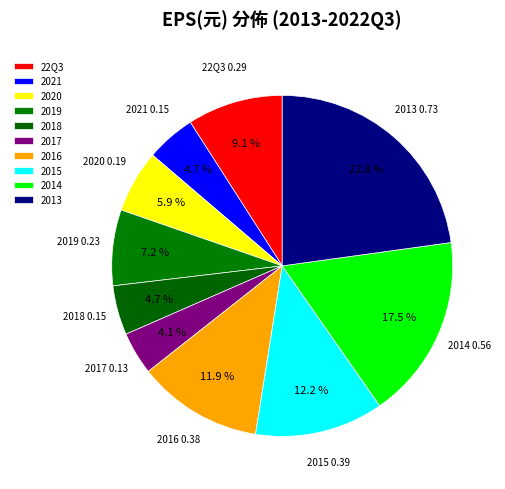

Do 2021 and 2014 together represent more than half of the pie?

No